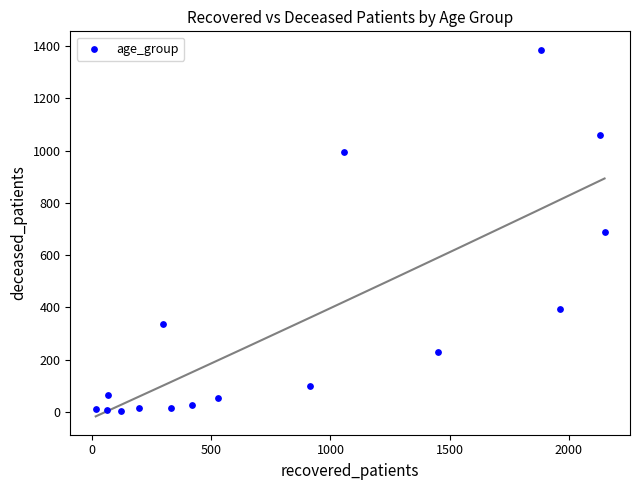

What is the range of X values (max minus min)?

2135